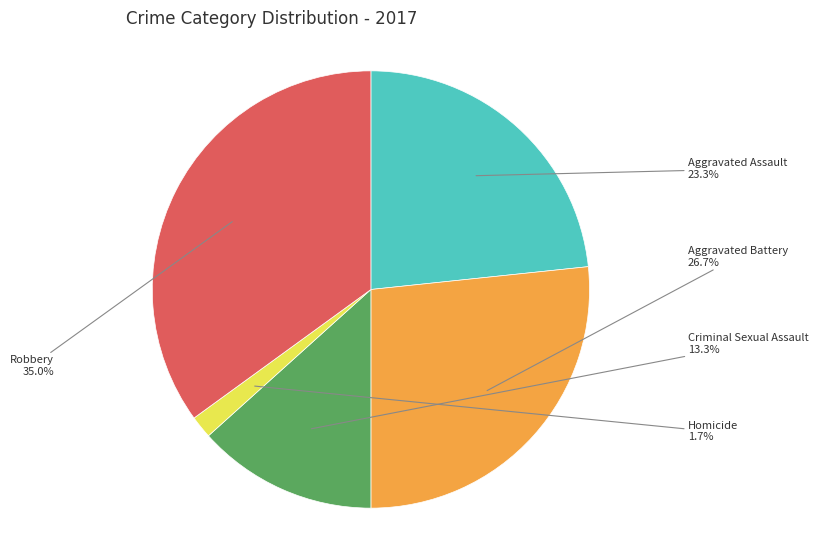

Which has a higher value, Aggravated Assault or Criminal Sexual Assault?

Aggravated Assault